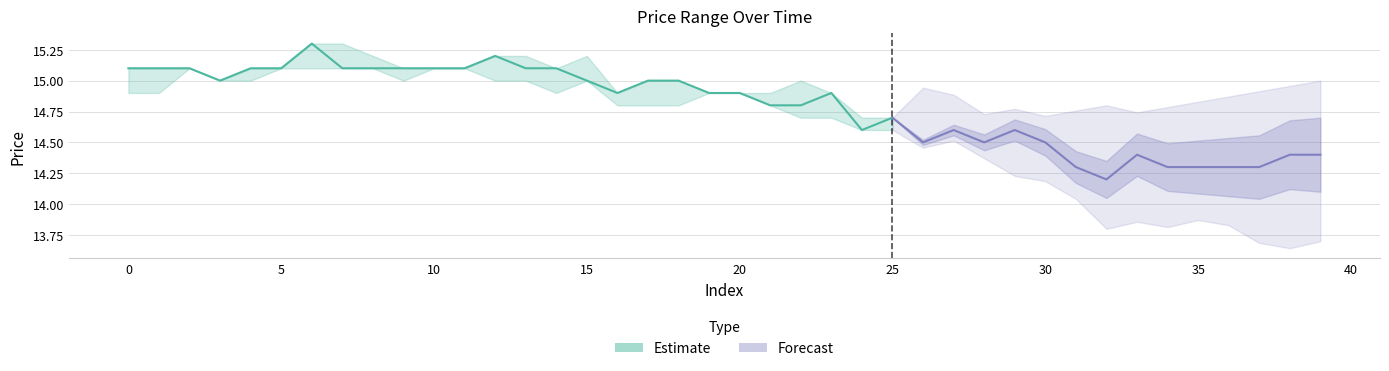

Read the value at 14.

15.1